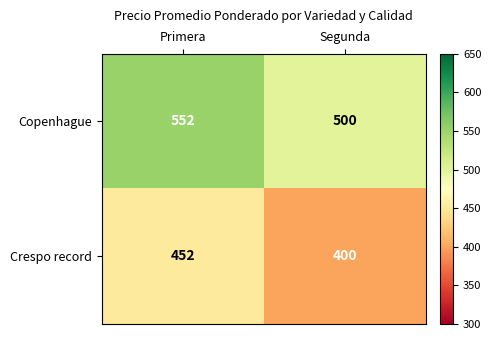

Reading right to left, extract all data points from this chart.

Copenhague: 500	552
Crespo record: 400	452